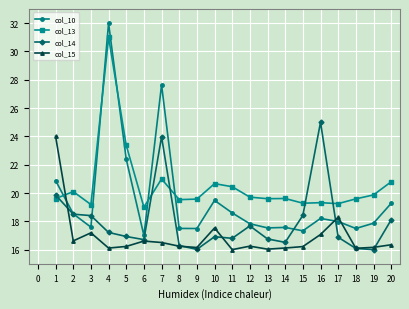

Rank the series at 4 from lowest to highest value.

col_15, col_14, col_13, col_10